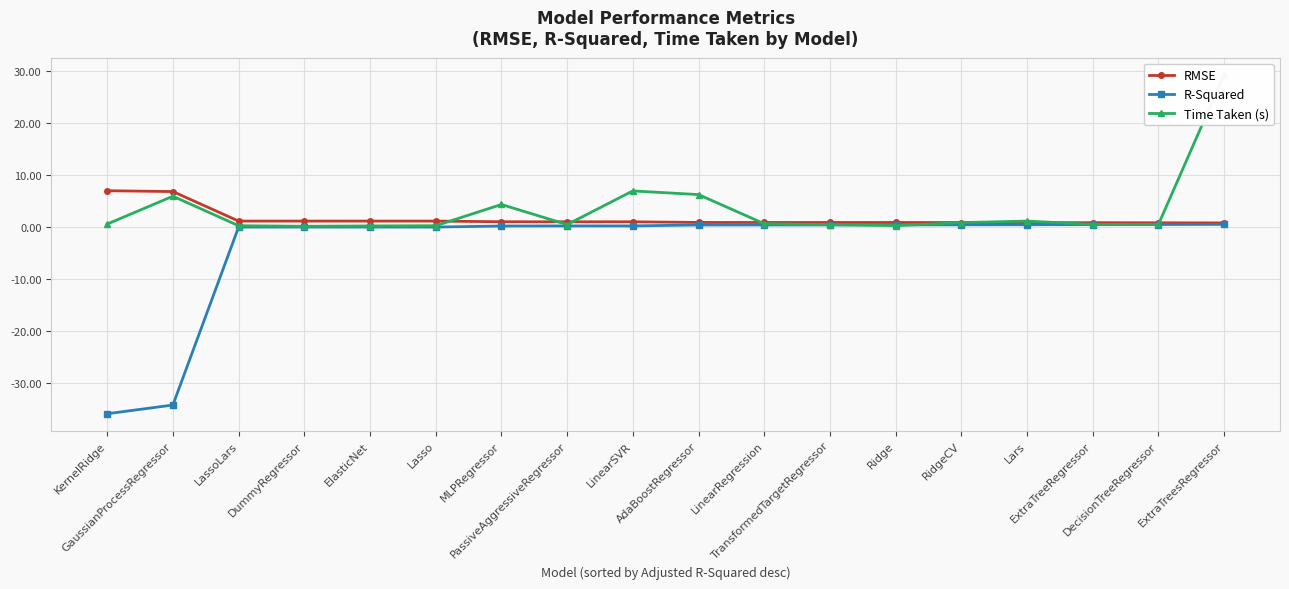

What position from the right is MLPRegressor?

12